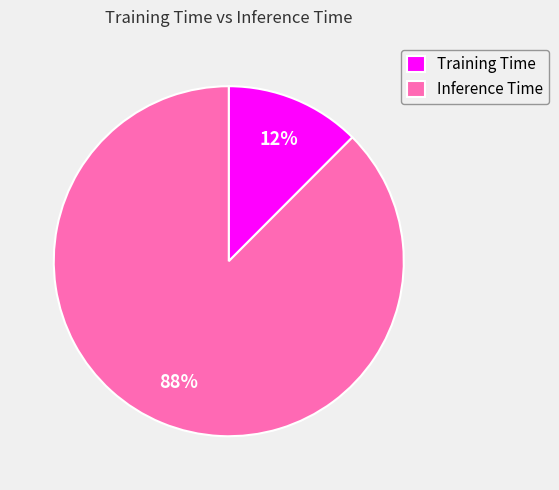

True or false: Training Time accounts for 12% of the total.

True